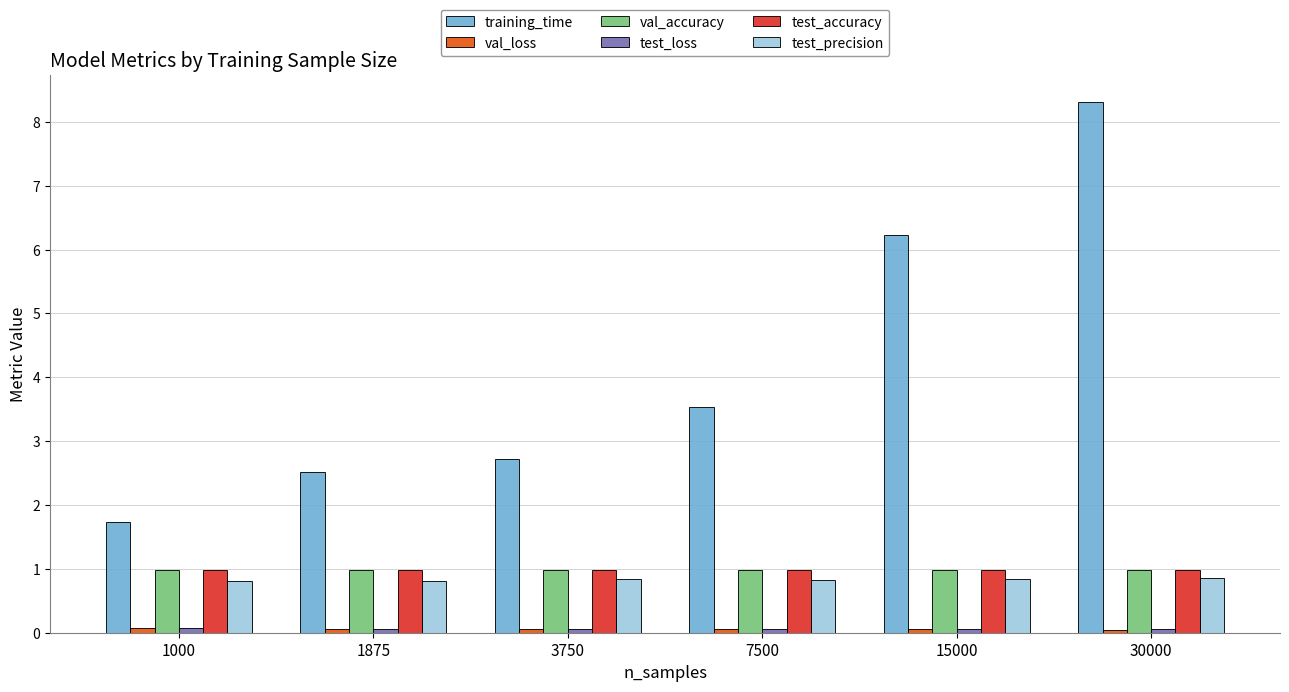

What is the value of the test_accuracy bar at the 3rd from the left?

1.0